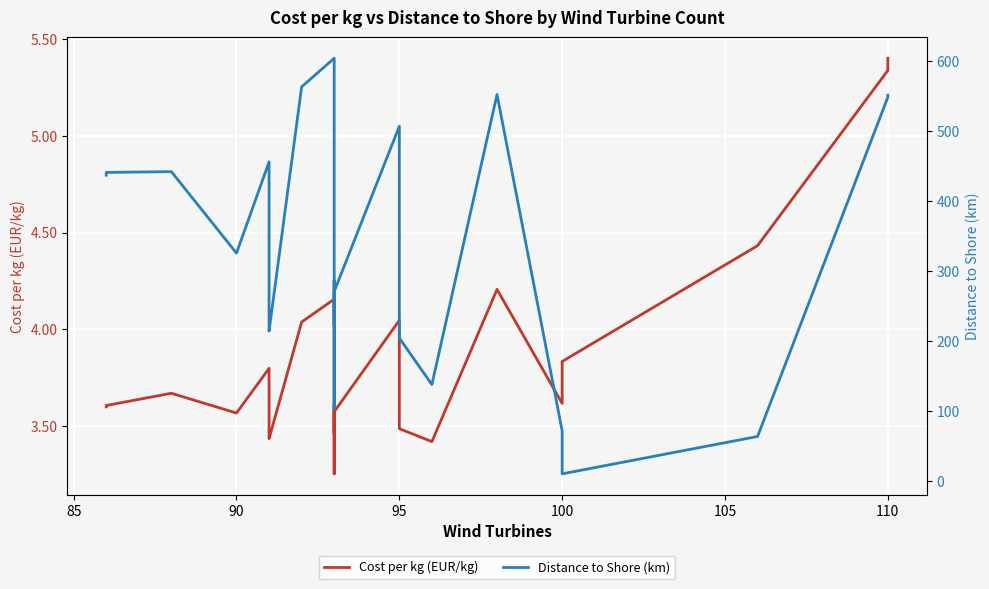

How many data points does each series have?

36